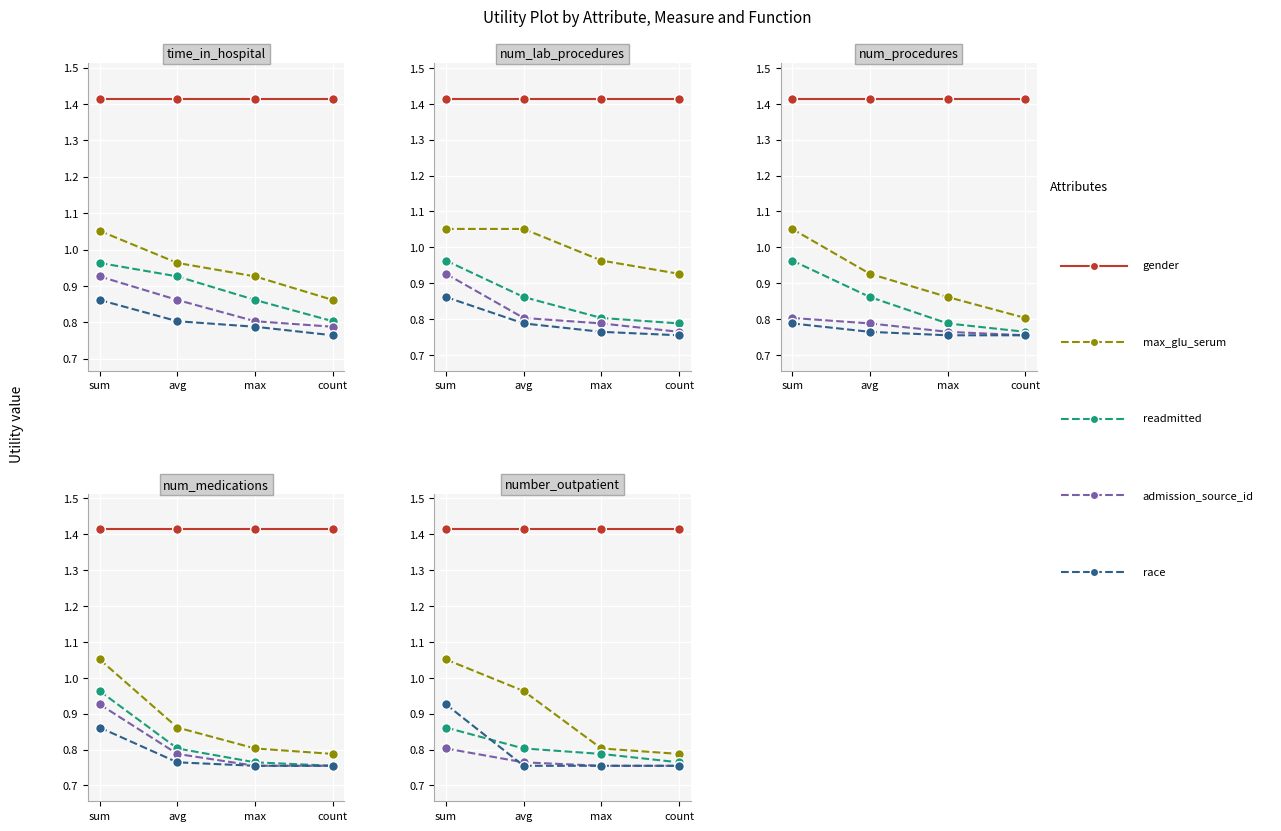

The max_glu_serum series shows 0.6 at avg. True or false?

False